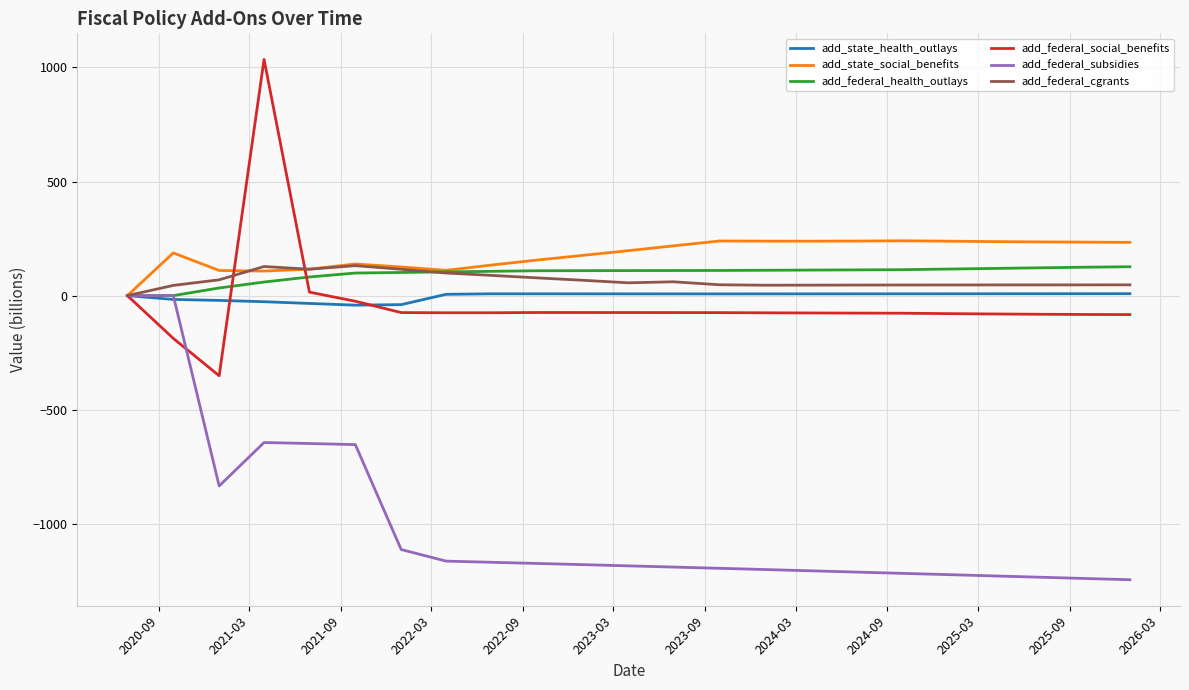

What is the minimum value shown in the chart?

-1244.8